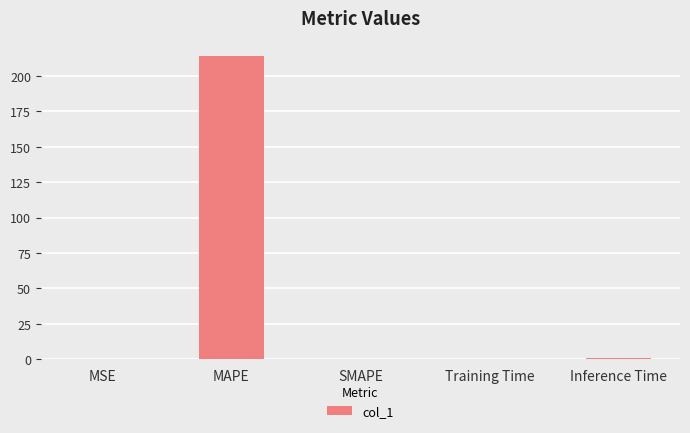

What is the difference between the values at MAPE and MSE?

214.0